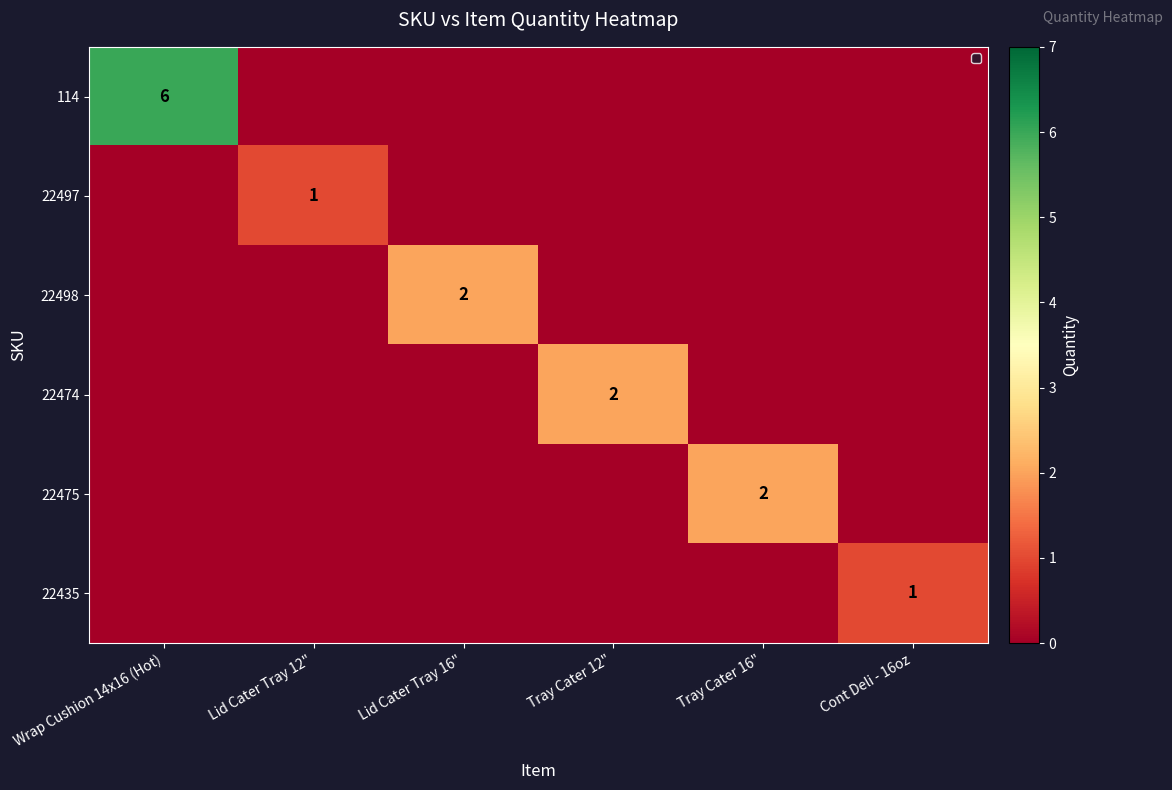

The value of 22497 at Lid Cater Tray 12" is 1. True or false?

True